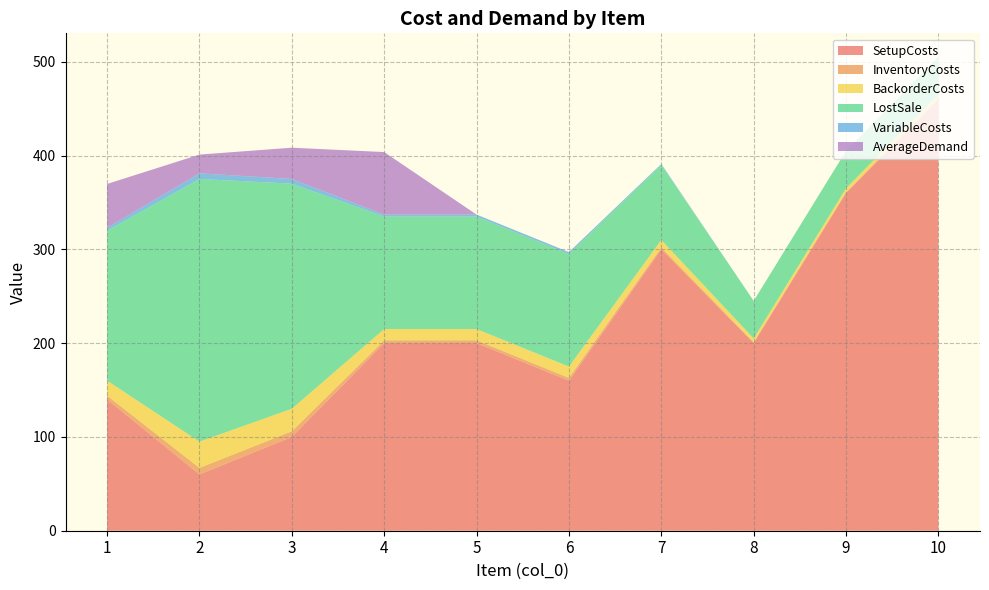

Reading right to left, what are all the values shown in this chart?

SetupCosts: 460.0	360.0	200.0	300.0	160.0	200.0	200.0	100.0	60.0	140.0
InventoryCosts: 1.0	1.0	1.0	2.0	3.0	3.0	3.0	6.0	7.0	4.0
BackorderCosts: 4.0	4.0	4.0	8.0	12.0	12.0	12.0	24.0	28.0	16.0
LostSale: 40.0	40.0	40.0	80.0	120.0	120.0	120.0	240.0	280.0	160.0
VariableCosts: 0.0	0.0	0.0	1.0	2.0	2.0	2.0	5.0	6.0	3.0
AverageDemand: 0.0	0.0	0.0	0.0	0.0	0.0	66.7	33.3	20.0	46.7